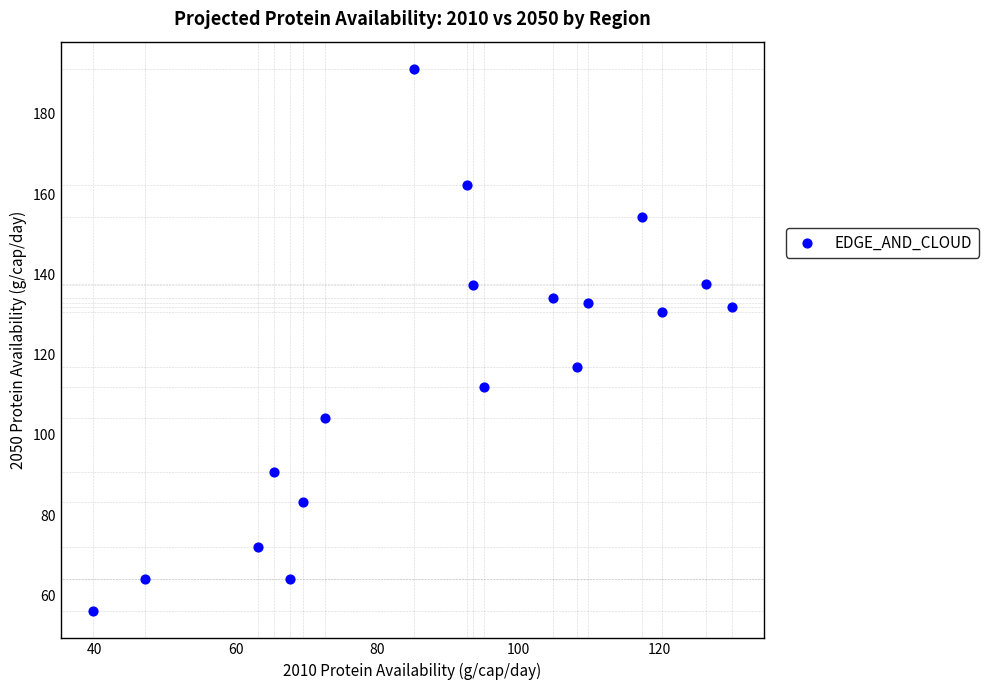

What is the range of X values (max minus min)?

90.5